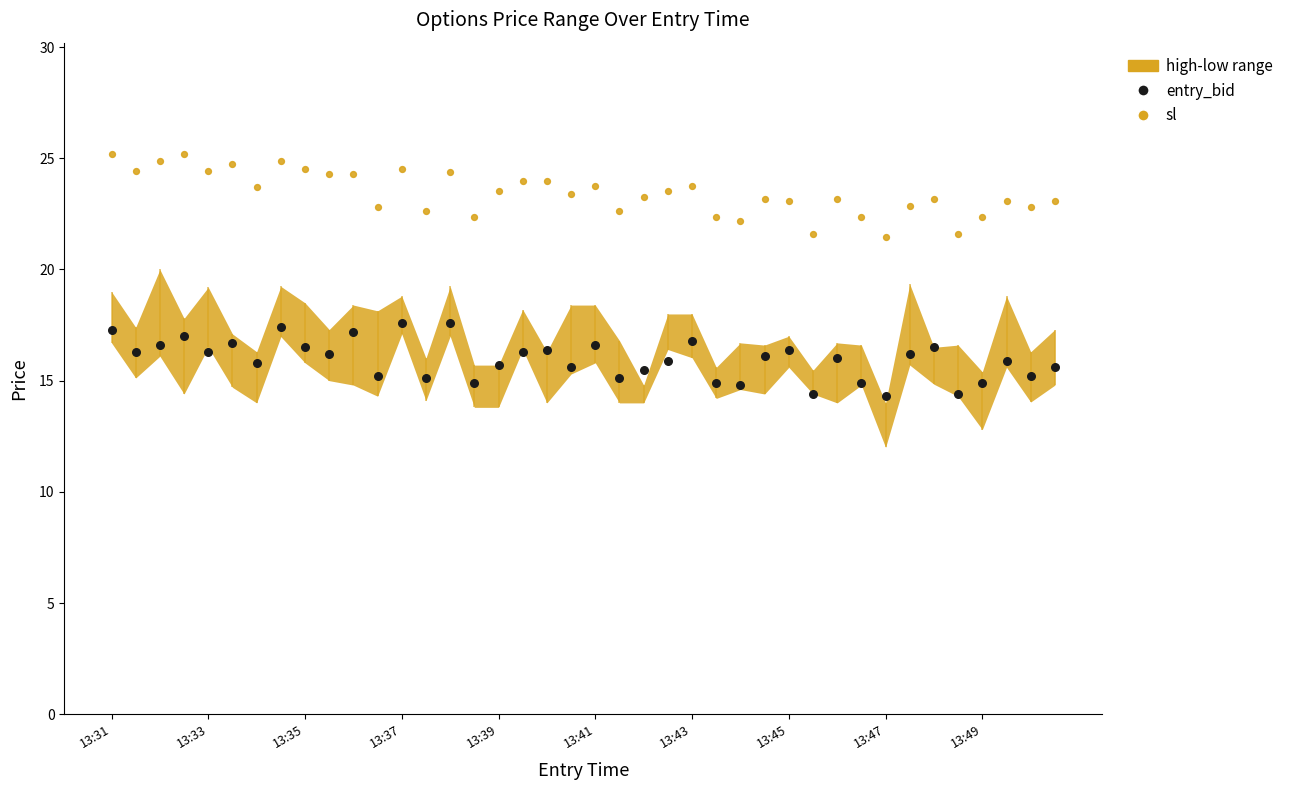

Which series has the largest total across all categories?

sl